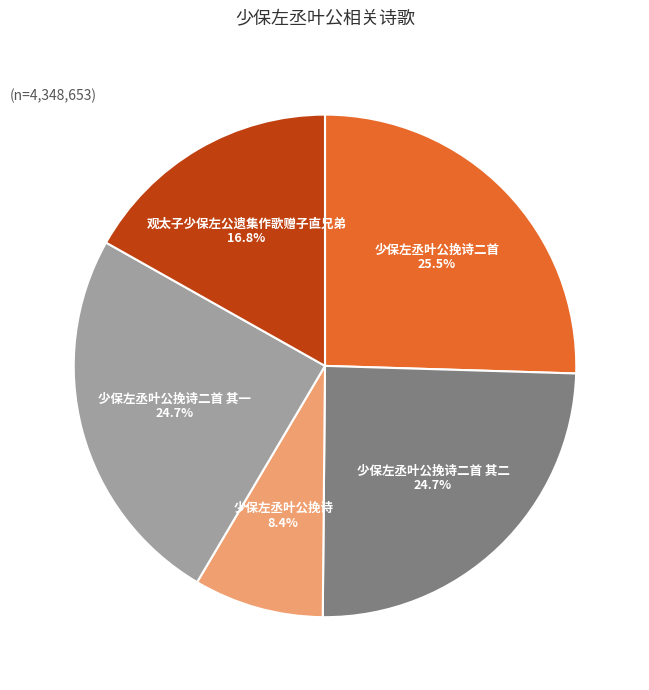

Does any single category account for the majority?

No